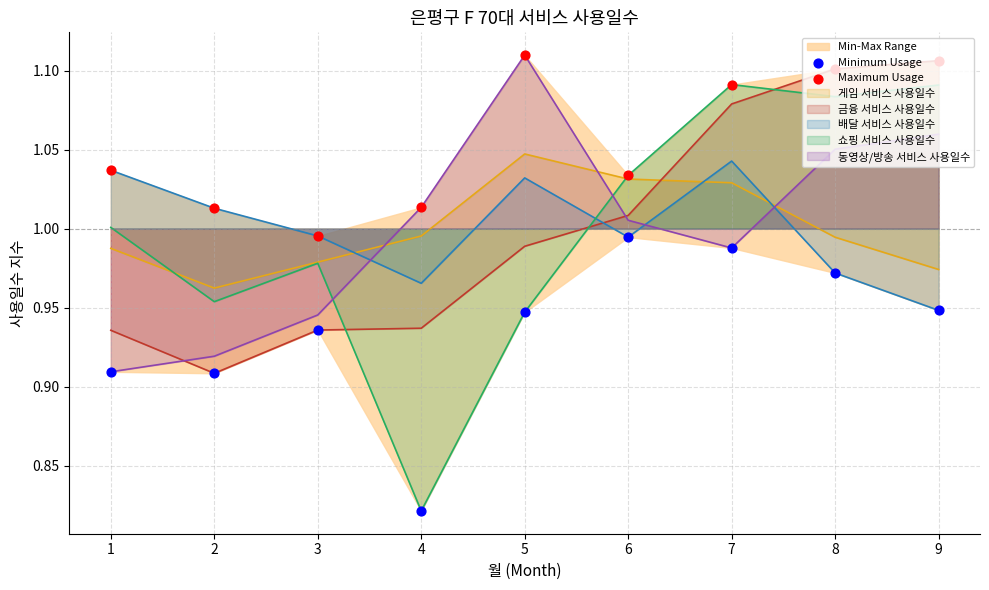

Which series reaches the maximum Y coordinate?

Maximum Usage